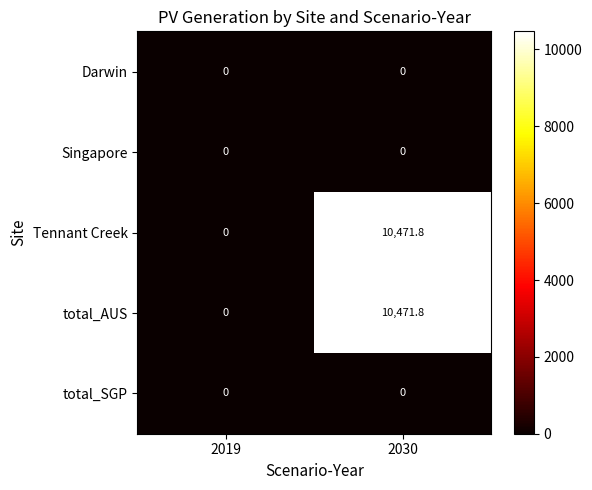

Rank the categories by Tennant Creek value from lowest to highest.

2019, 2030